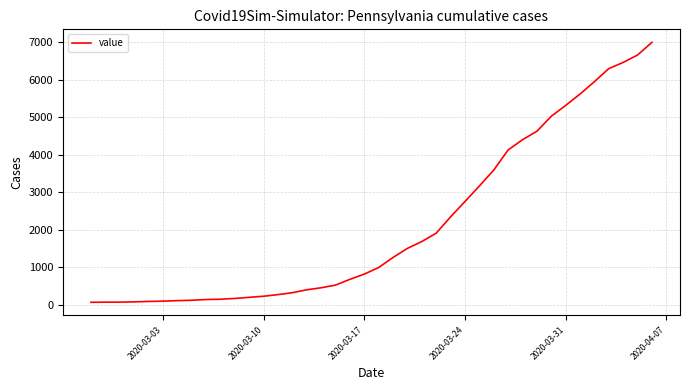

What is the difference between the maximum and minimum values?

6940